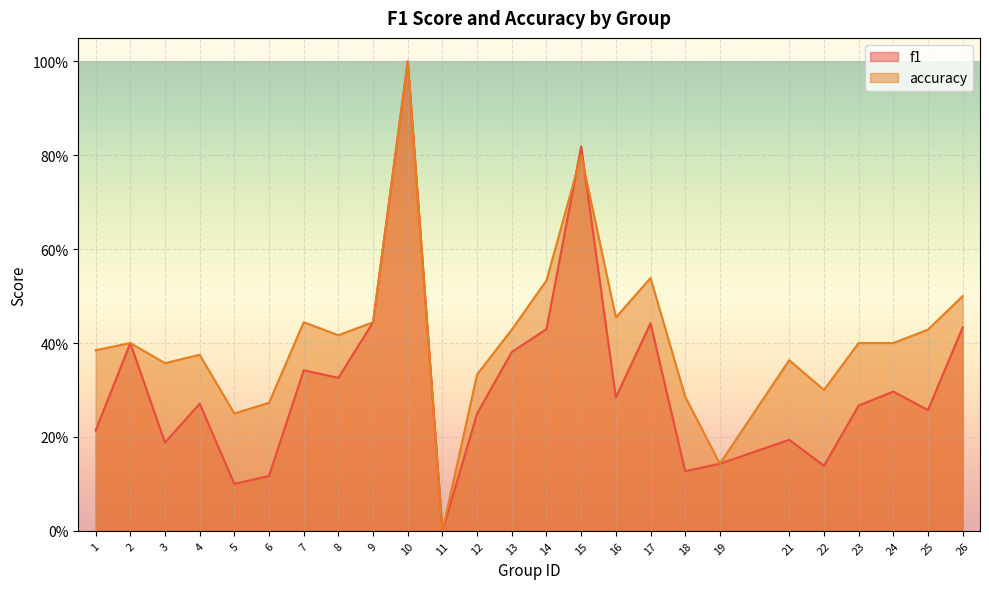

True or false: accuracy and f1 intersect in this chart.

True